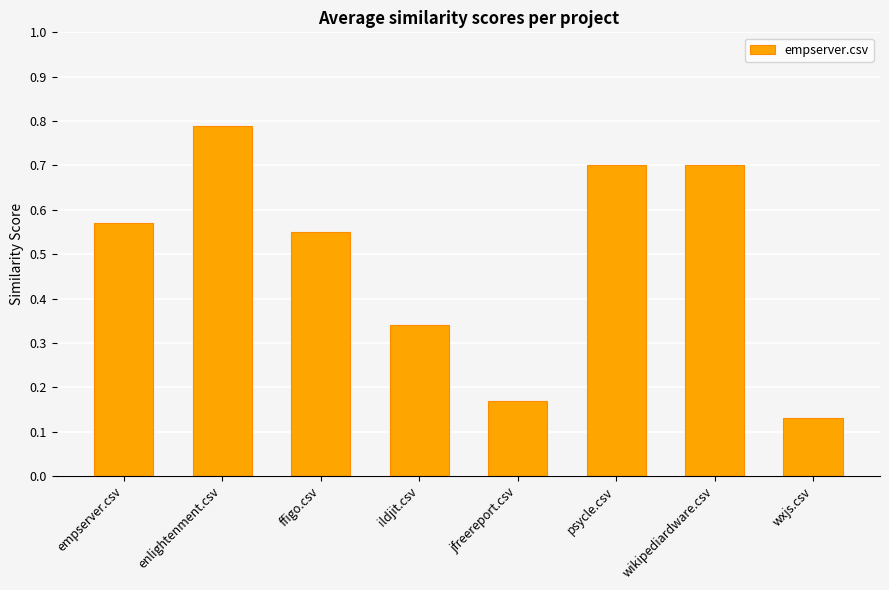

What is the change in value from empserver.csv to enlightenment.csv?

+0.2